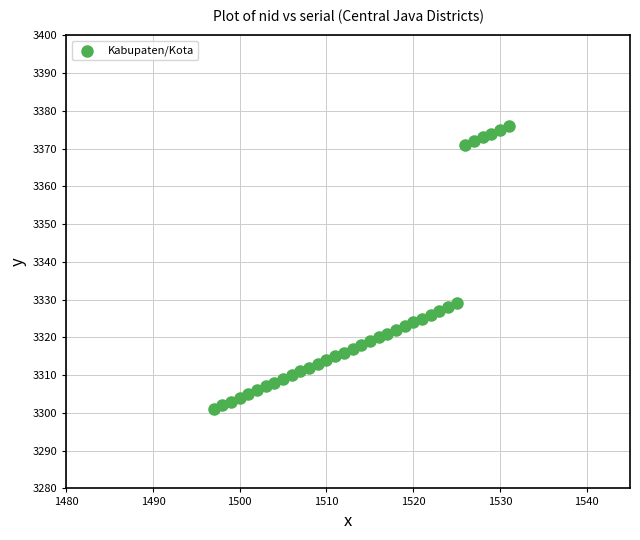

What is the range of Y values (max minus min)?

75